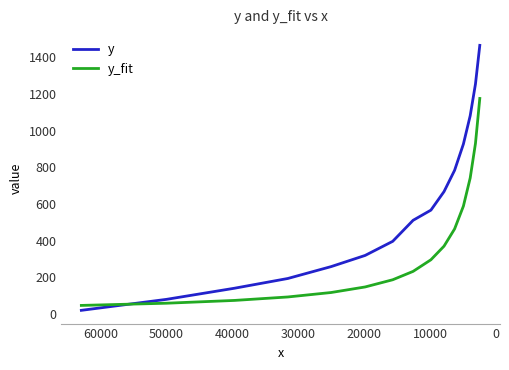

Which series changed the most between 10000 and 30000?

y